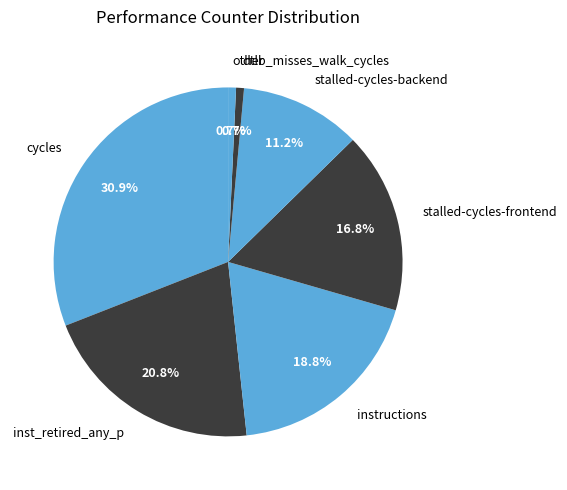

Which slice is the largest?

cycles